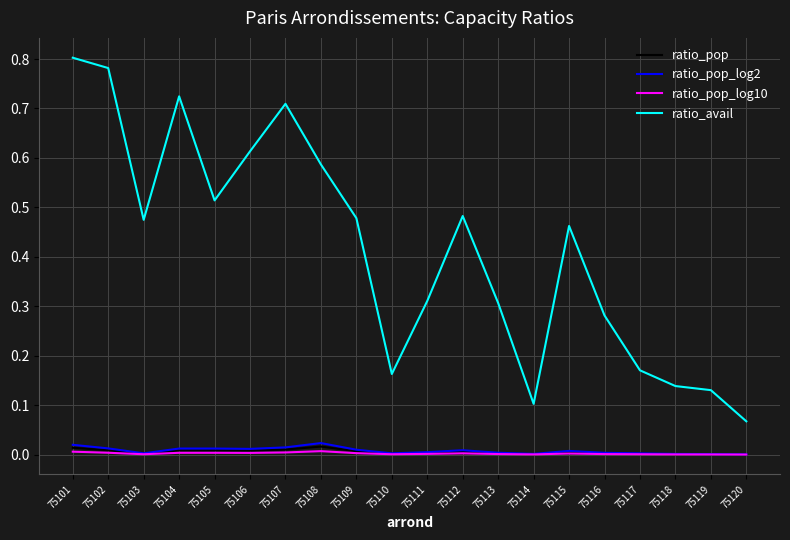

Which series changed the most between 75110 and 75115?

ratio_avail